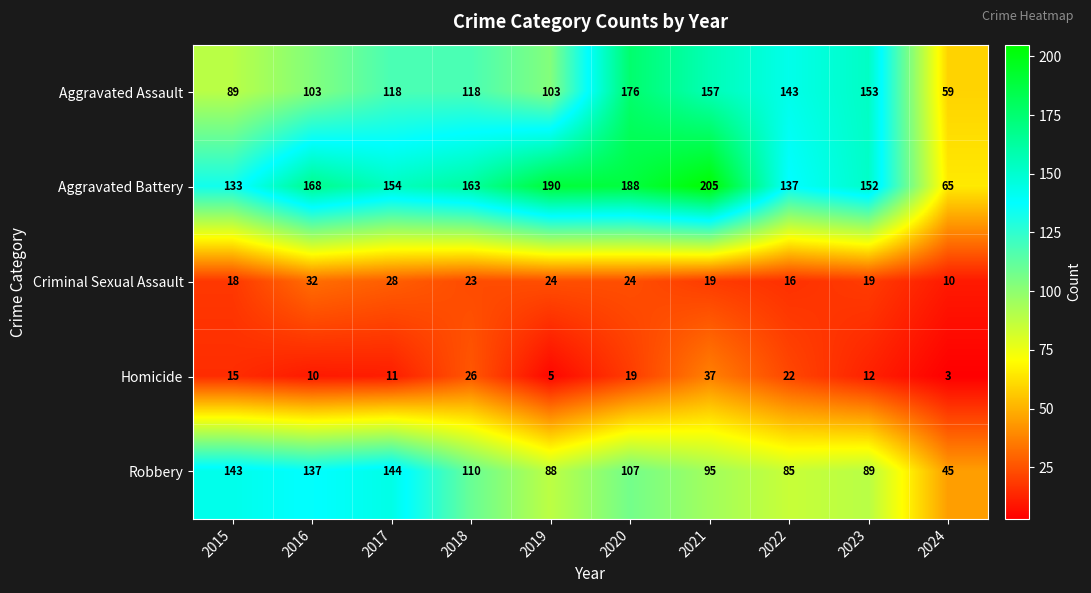

At 2024, list the series in order from largest to smallest.

Aggravated Battery, Aggravated Assault, Robbery, Criminal Sexual Assault, Homicide